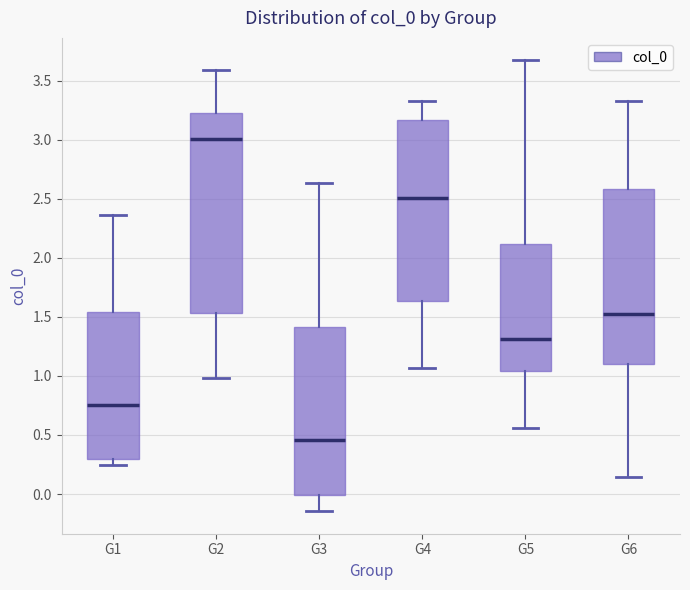

Which box has the lowest median line?

G3